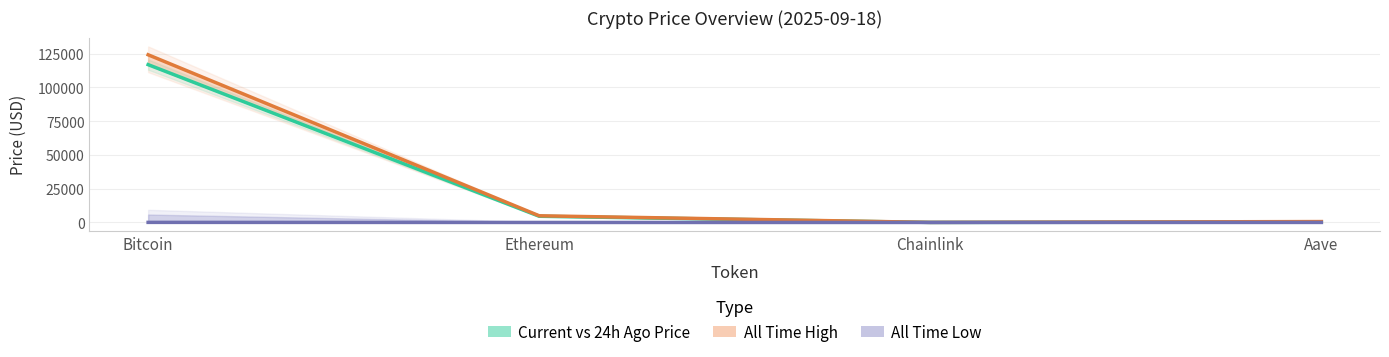

What is the lowest value of the Current vs 24h Ago Price series?

24.3